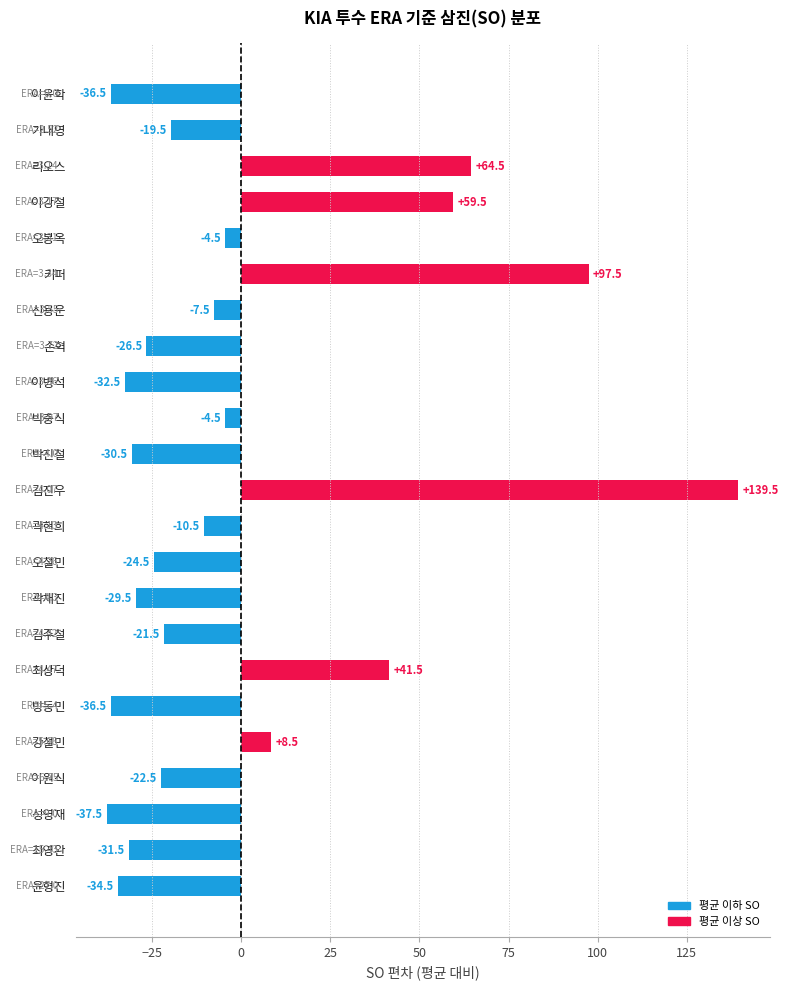

The value at 곽현희 is -16.5. True or false?

False